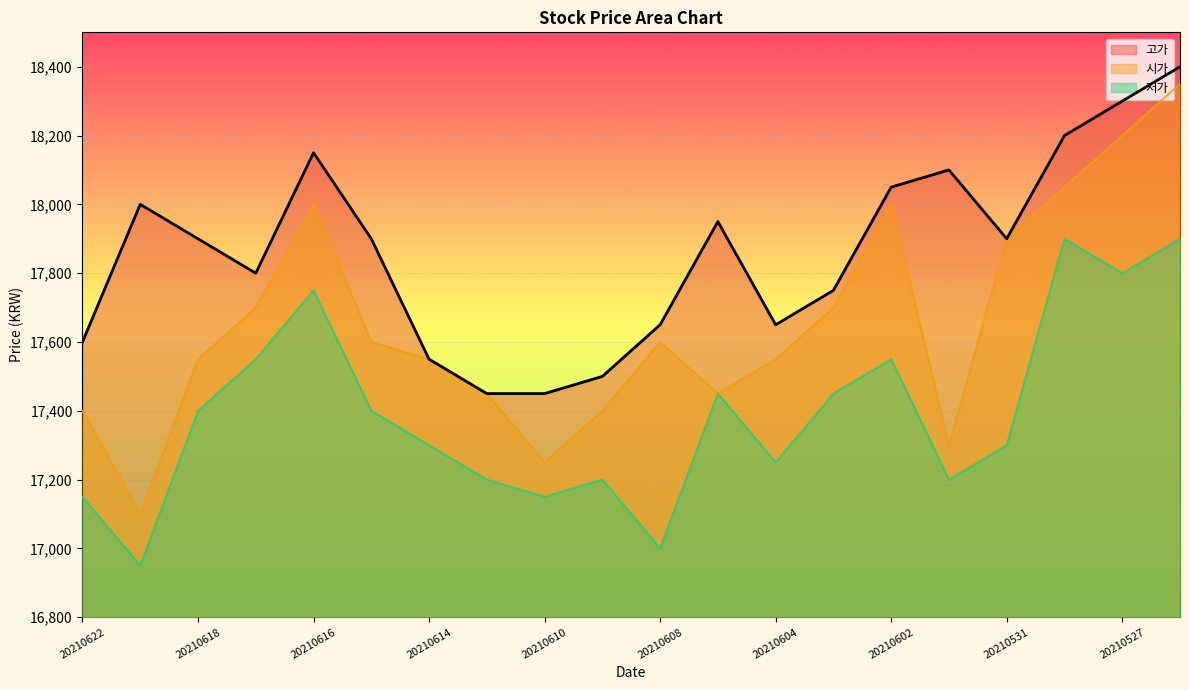

Where is the first local minimum for 고가?

20210617